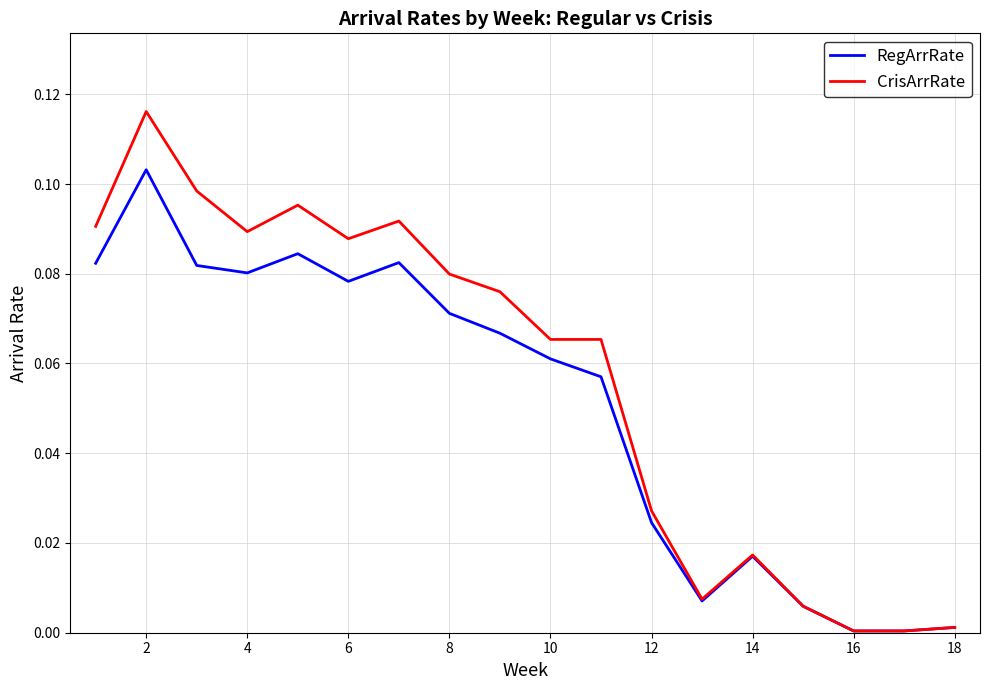

In RegArrRate, how many points are higher than both neighbors (excluding endpoints)?

4